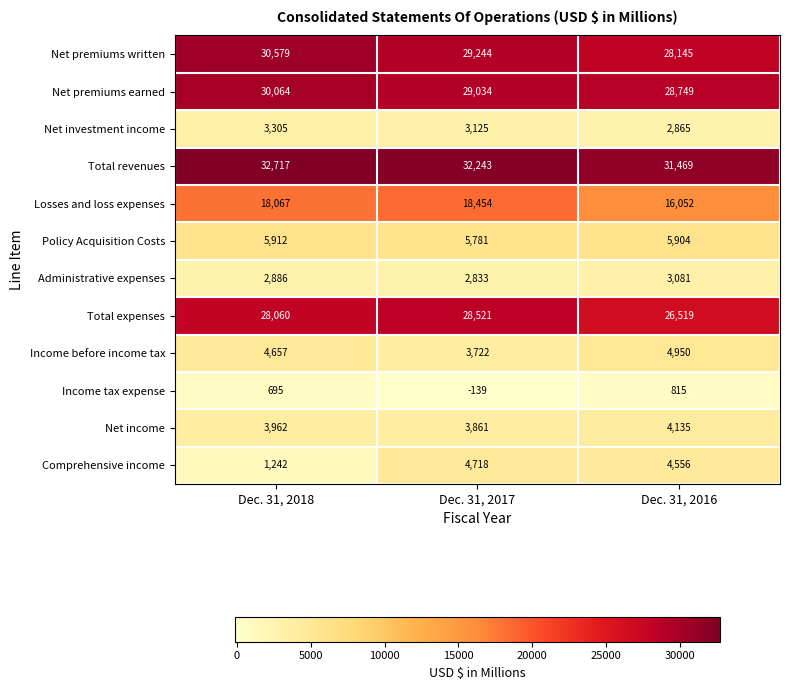

What is the average value of the Total expenses series?

27700